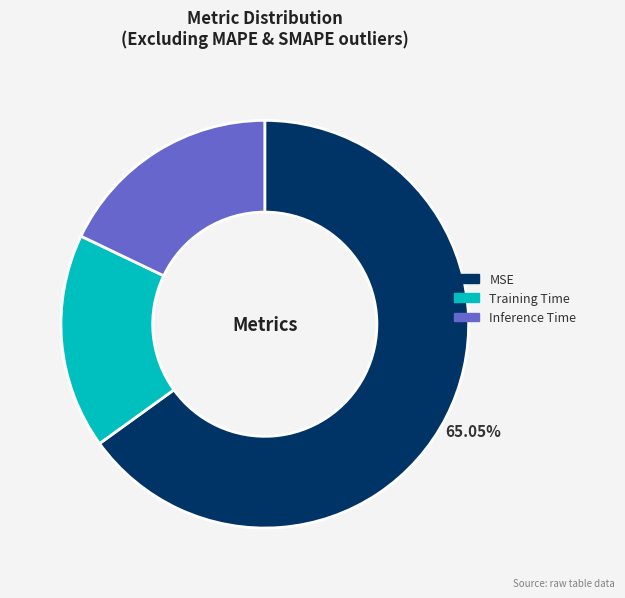

Do Training Time and Inference Time together represent more than half of the pie?

No